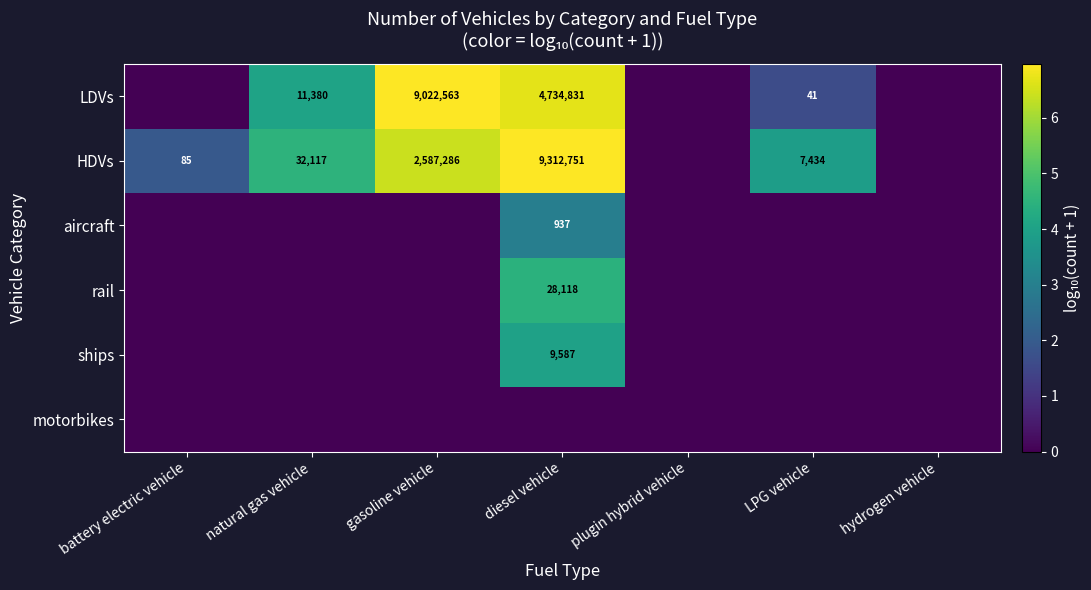

True or false: aircraft has a value of 357 at diesel vehicle.

False